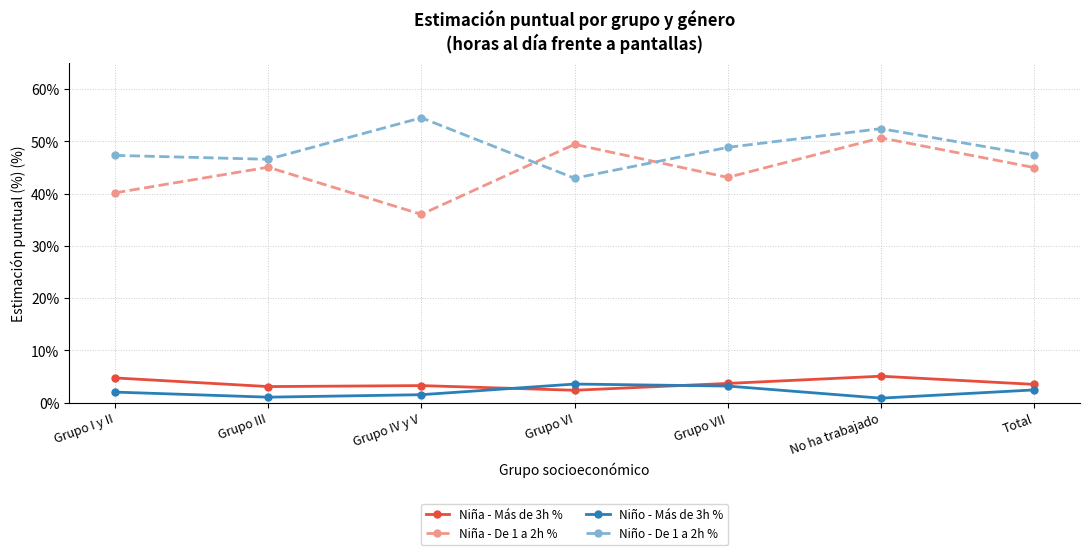

What are all the series names shown in the legend?

Niña - Más de 3h %, Niña - De 1 a 2h %, Niño - Más de 3h %, Niño - De 1 a 2h %